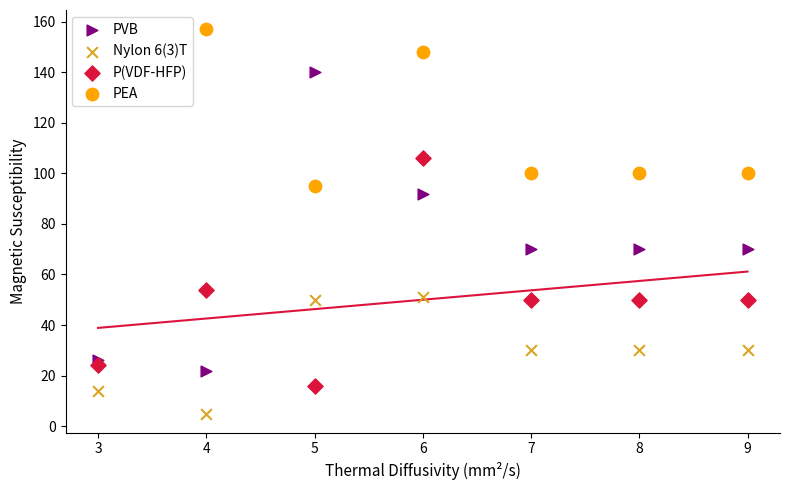

Which series reaches the minimum Y coordinate?

Nylon 6(3)T